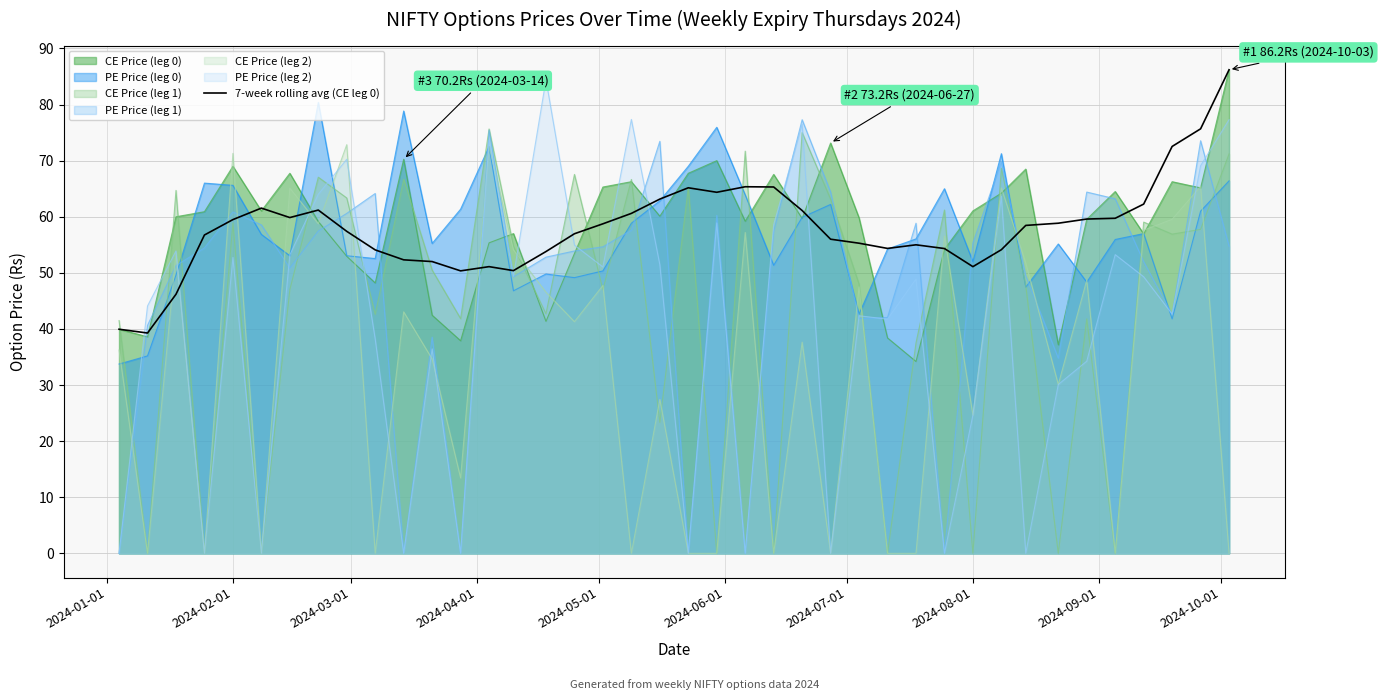

Which series has the largest range (max minus min)?

PE Price (leg 2)